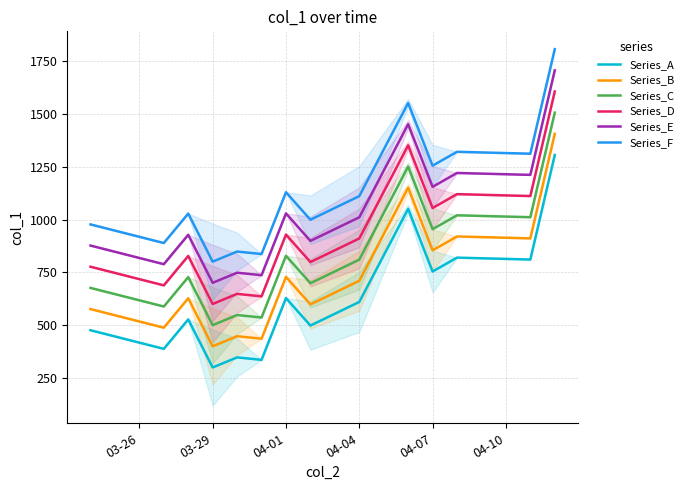

What is the sum of all Series_A values?

8860.0